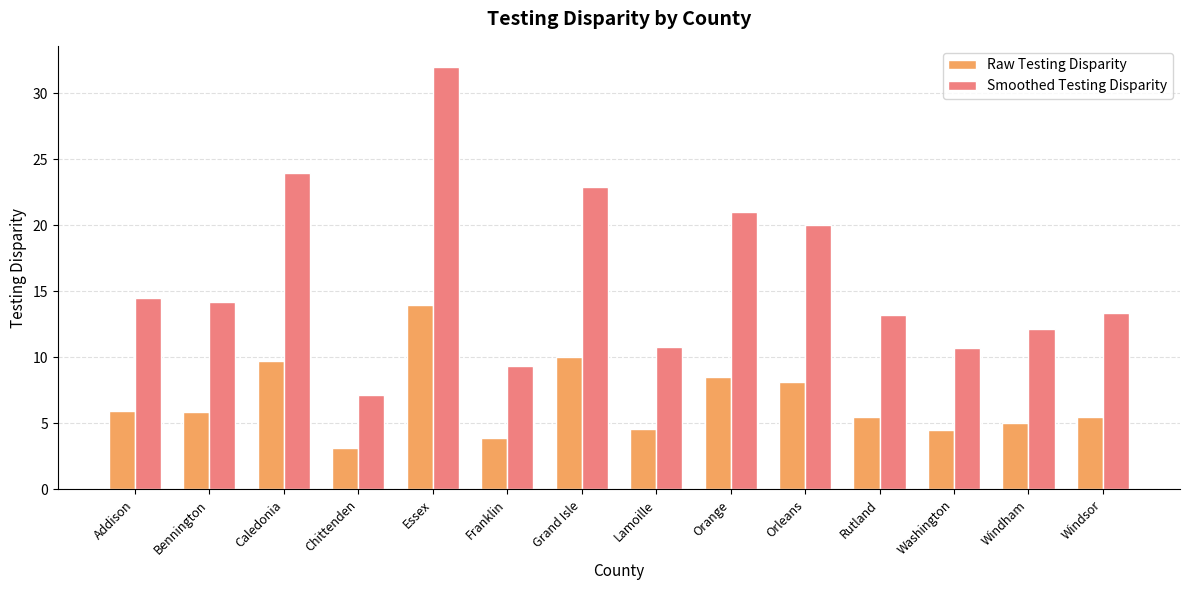

At which category is the sum across all series the highest?

Essex